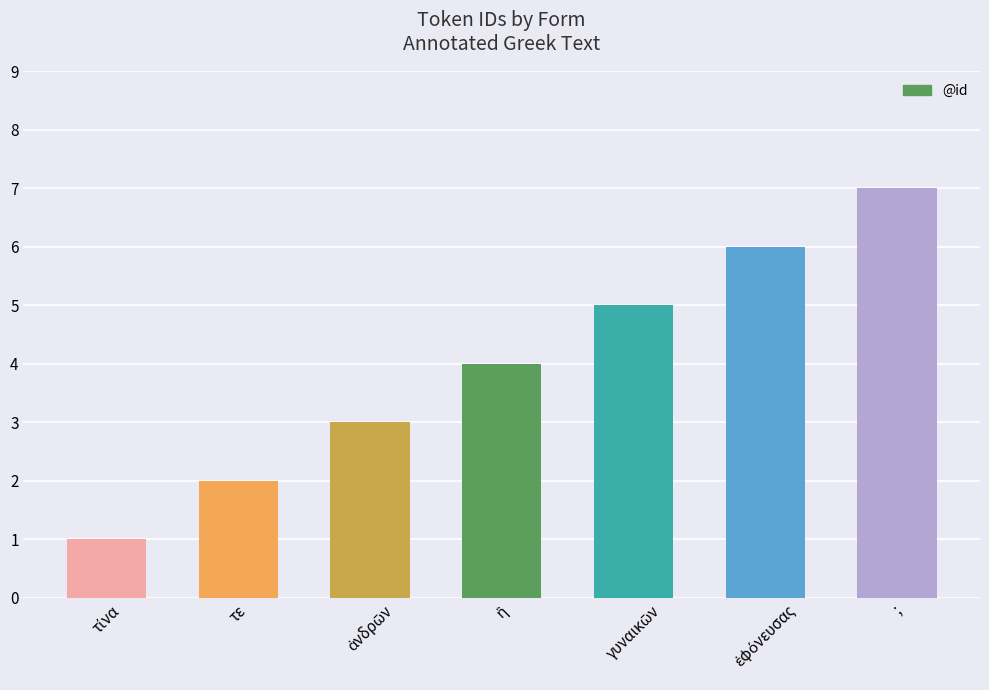

What is the label of the 6th bar from the right?

τε